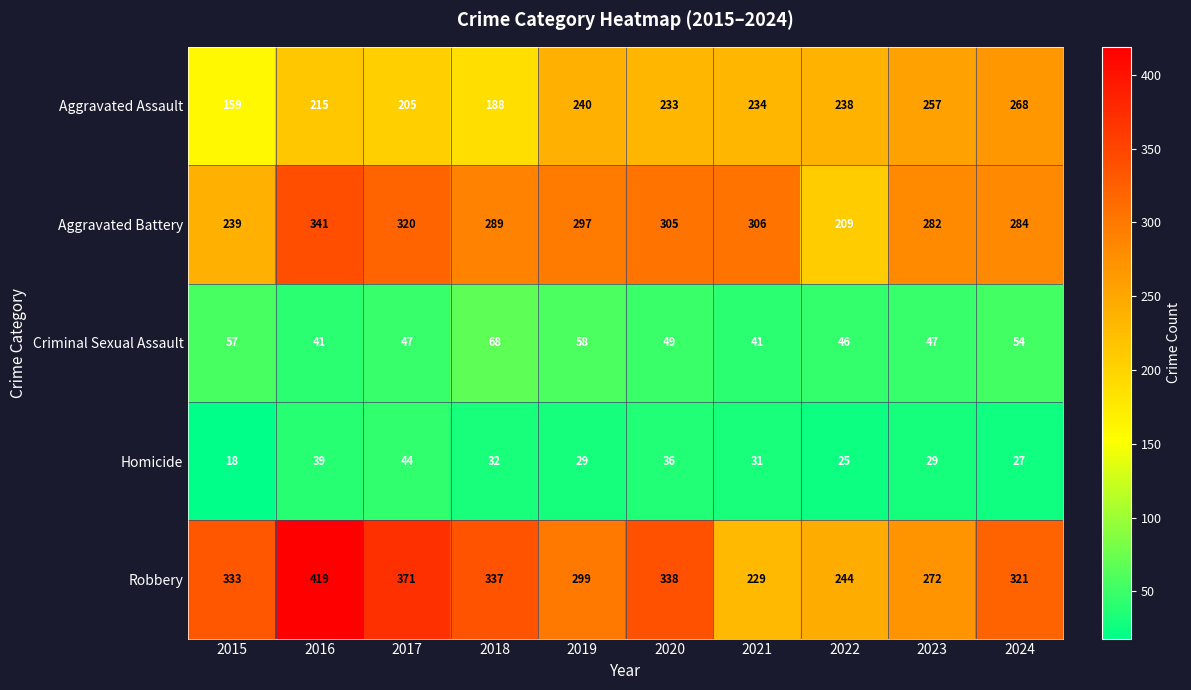

At 2017, list the series in order from largest to smallest.

Robbery, Aggravated Battery, Aggravated Assault, Criminal Sexual Assault, Homicide